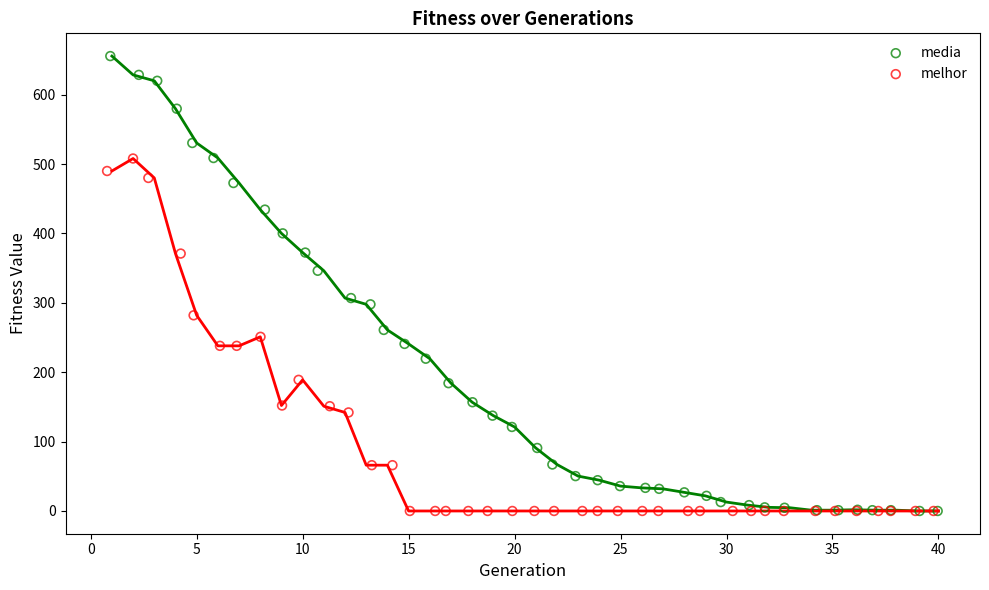

Which series contains the highest Y value?

media